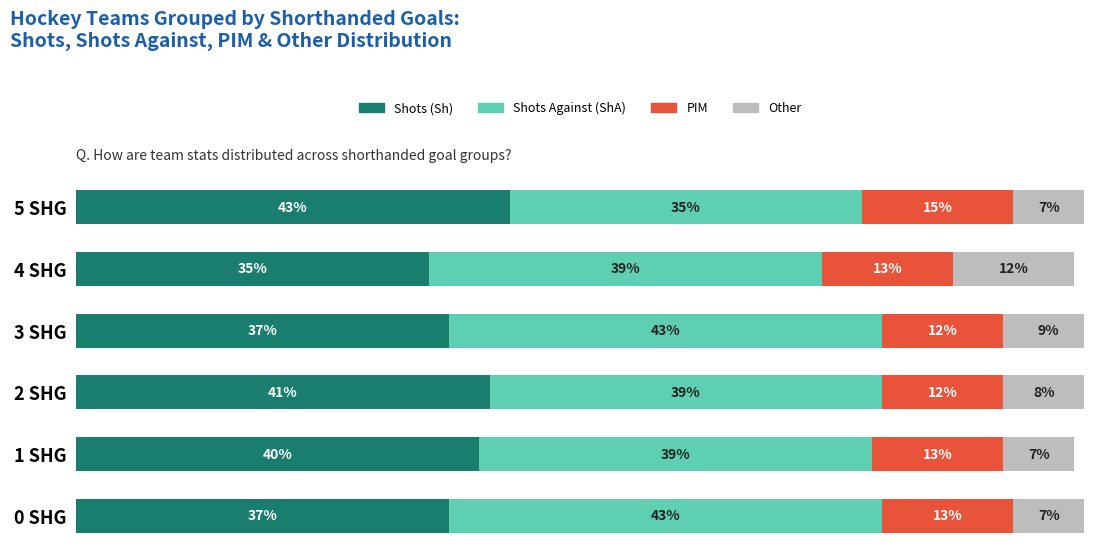

At which label does Shots (Sh) reach its minimum?

4 SHG